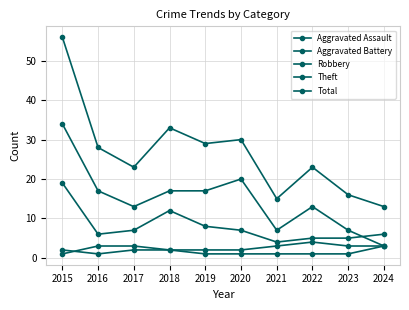

At which category is the sum across all series the highest?

2015